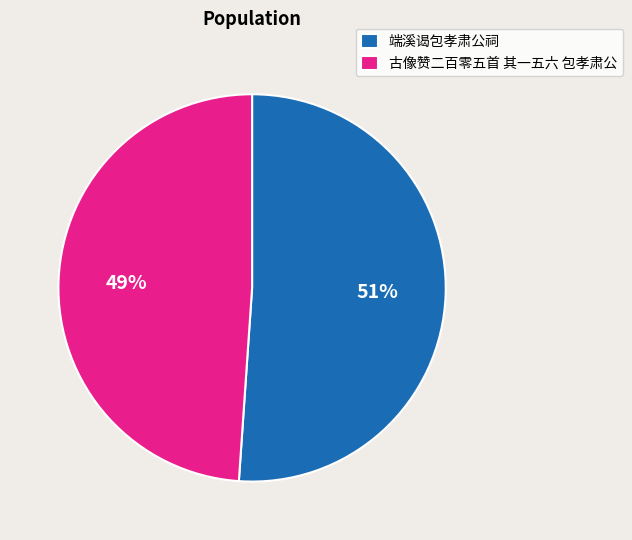

Which slice is the smallest?

古像赞二百零五首 其一五六 包孝肃公